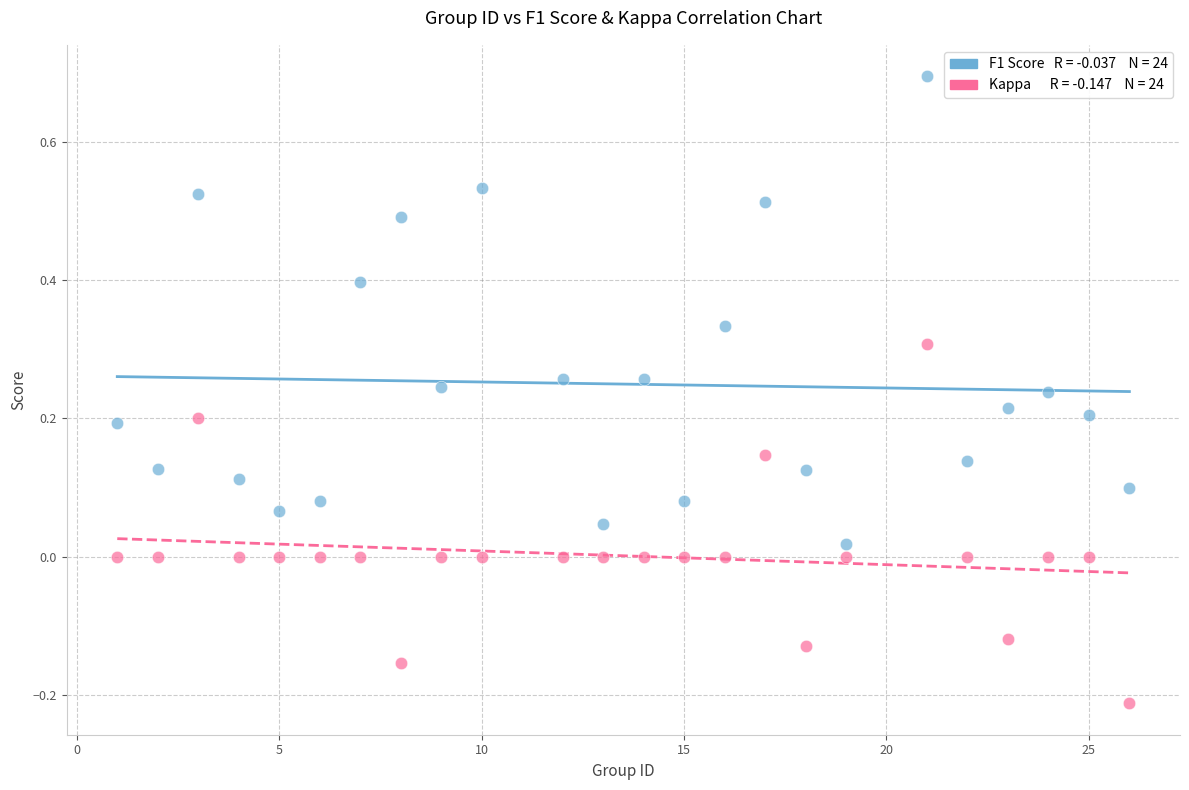

Across all data points, what is the range of X values (max minus min)?

25.0